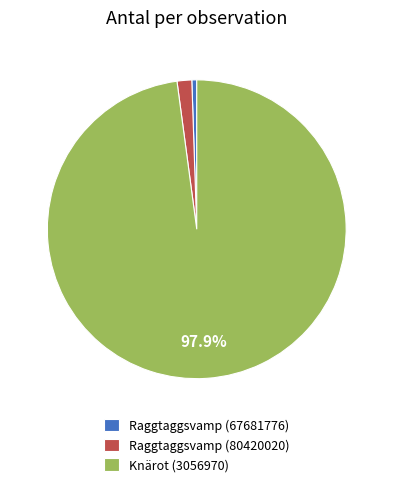

Rank the categories by value from highest to lowest.

Knärot (3056970), Raggtaggsvamp (80420020), Raggtaggsvamp (67681776)